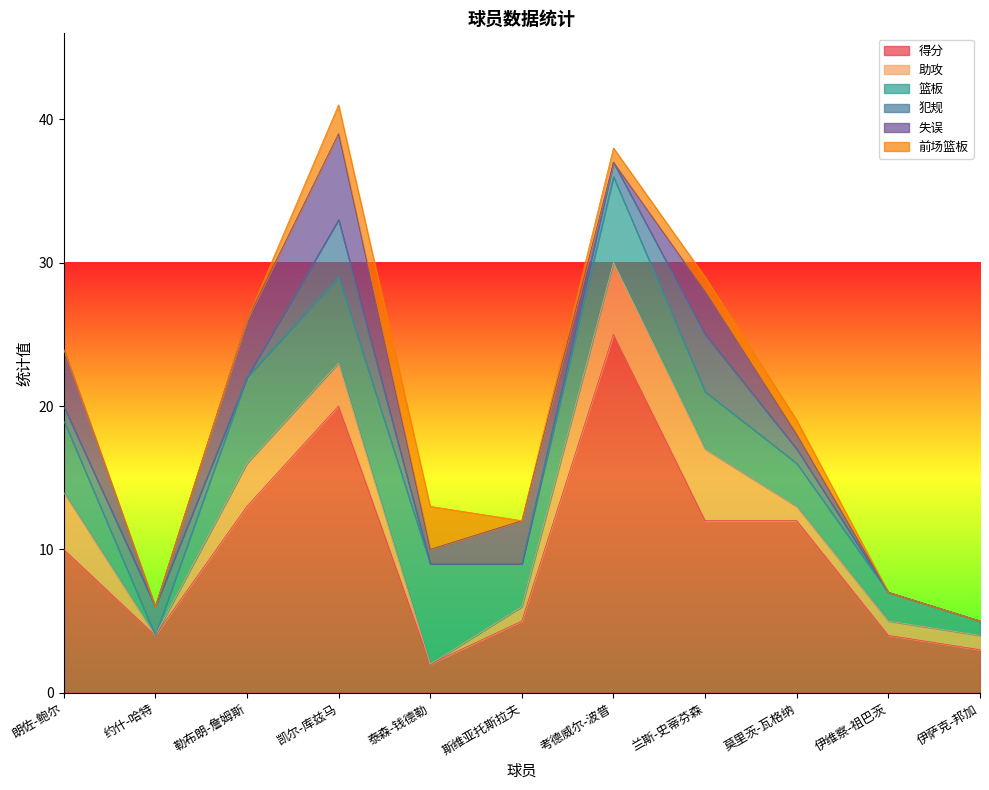

At which label does 得分 reach its minimum?

泰森-钱德勒